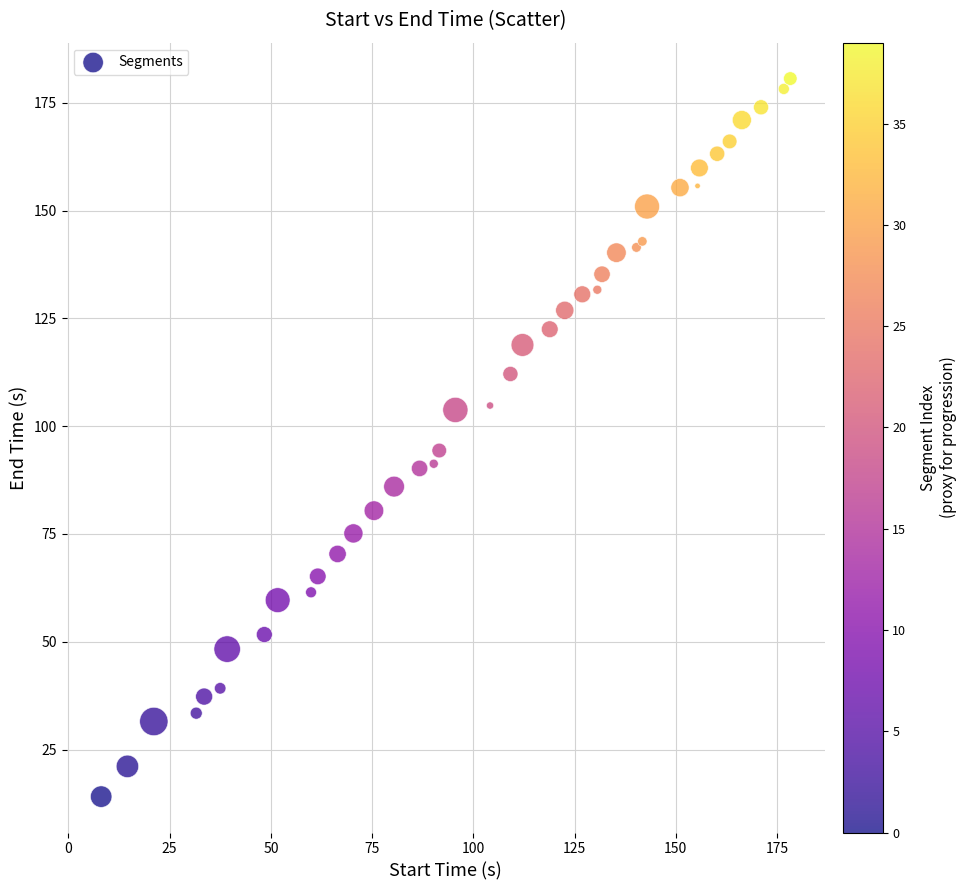

What Y value in the scatter plot is closest to 97?

94.4